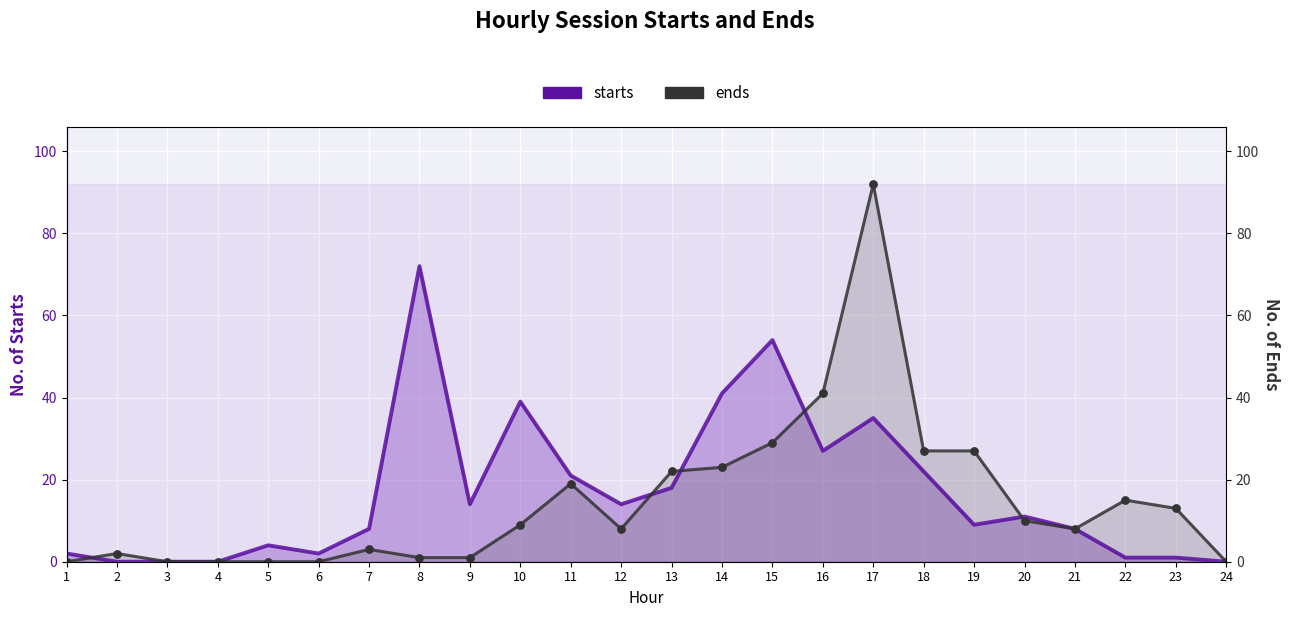

What are all the series names shown in the legend?

starts, ends